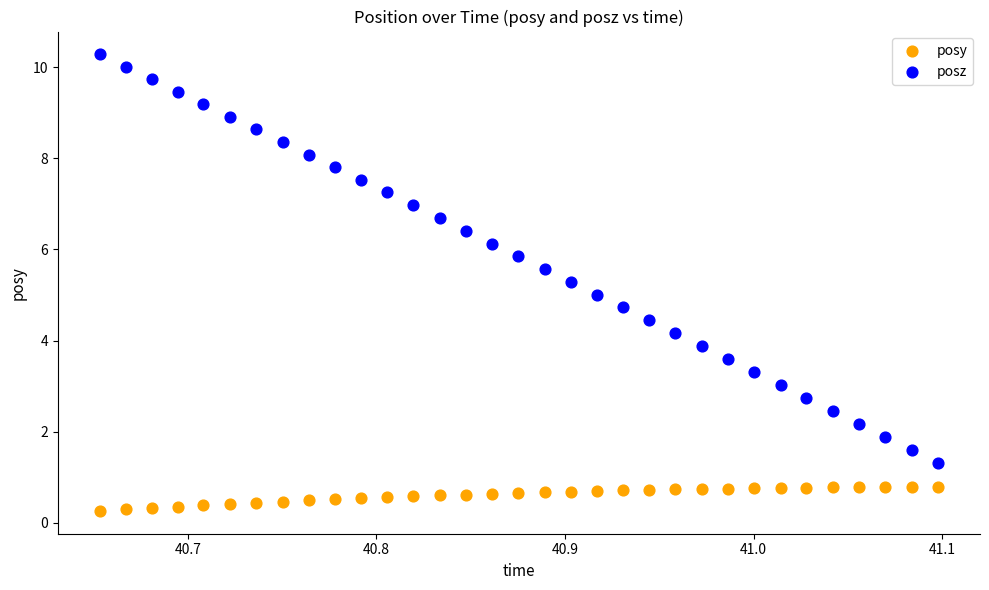

Which series contains the lowest Y value?

posy